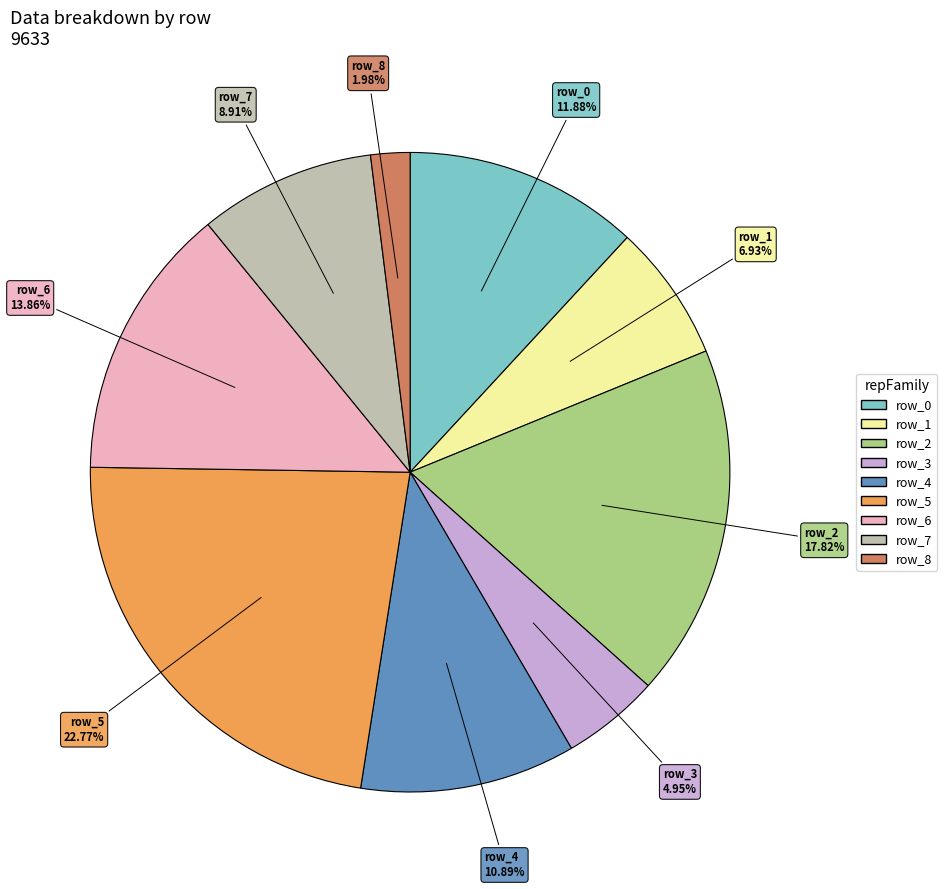

Which has a higher value, row_7 or row_1?

row_7